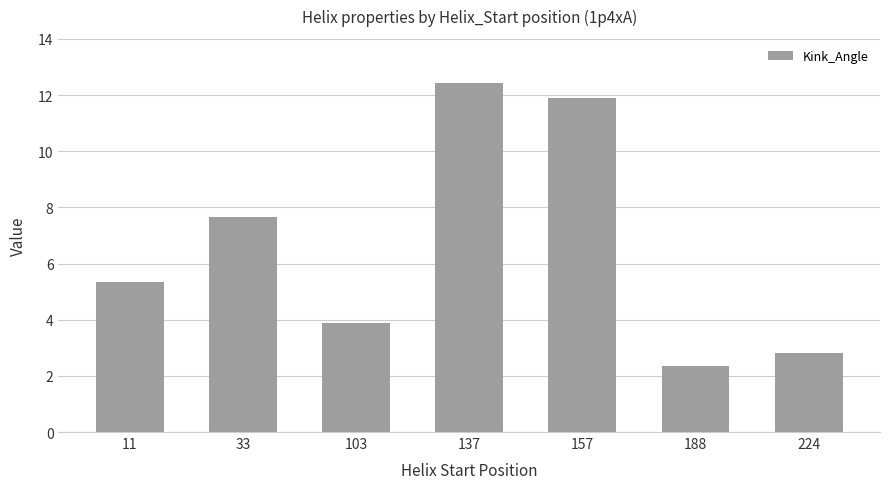

What is the difference between the maximum and minimum values?

10.1